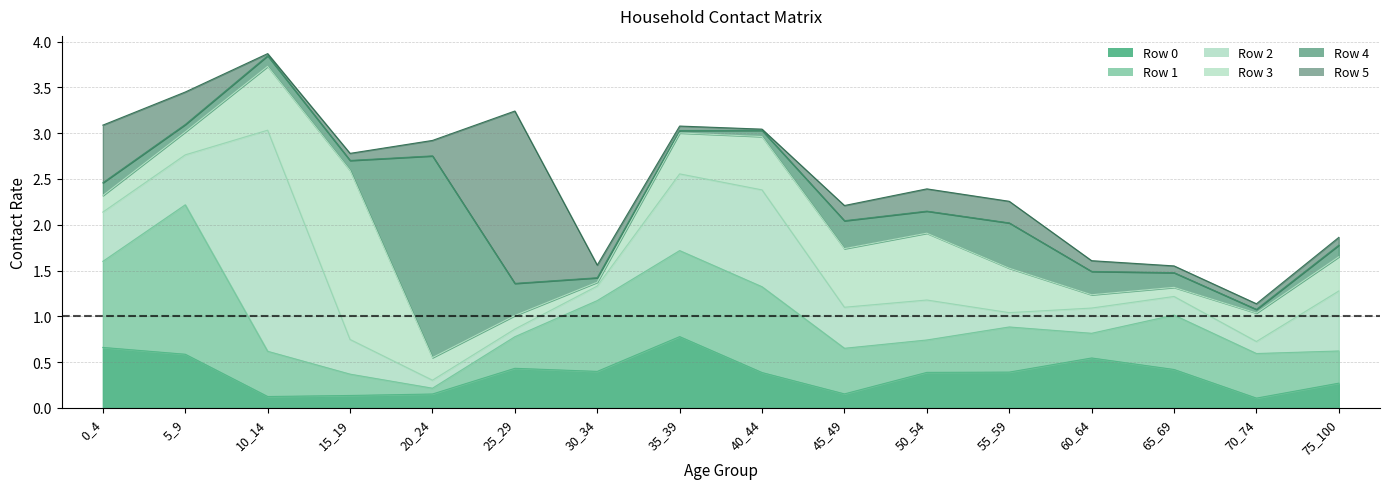

How many times do row2 and row3 cross each other?

6